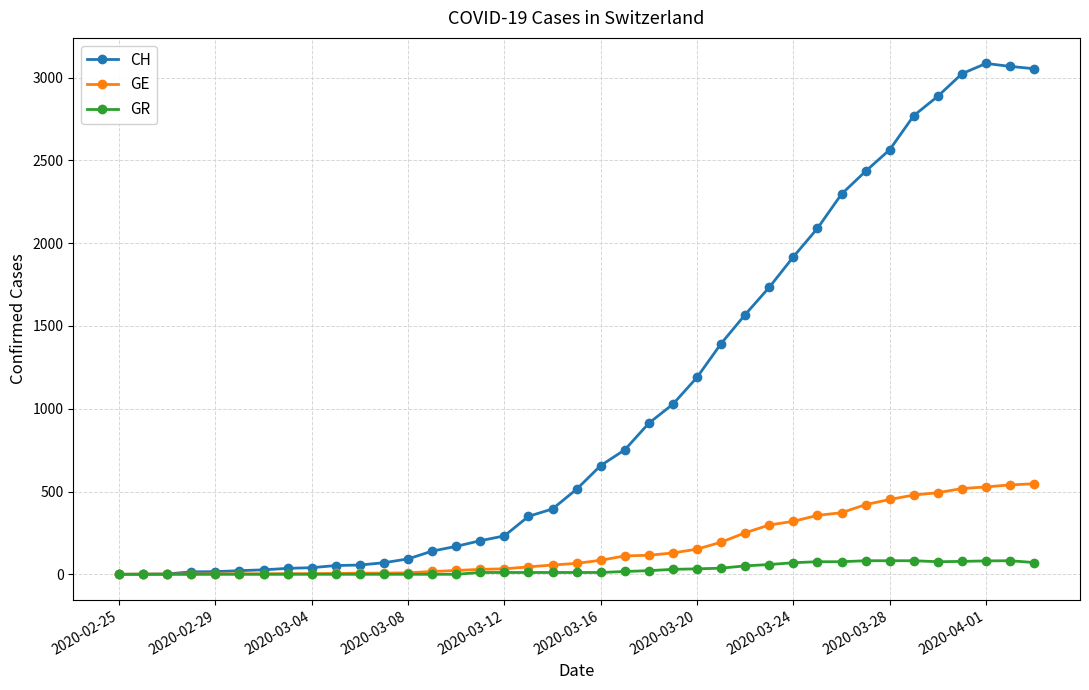

Which series has the largest total across all categories?

CH